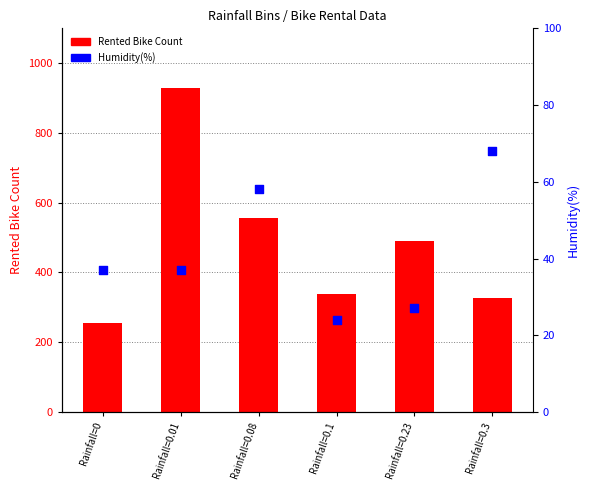

At which category is the sum across all series the highest?

Rainfall=0.01